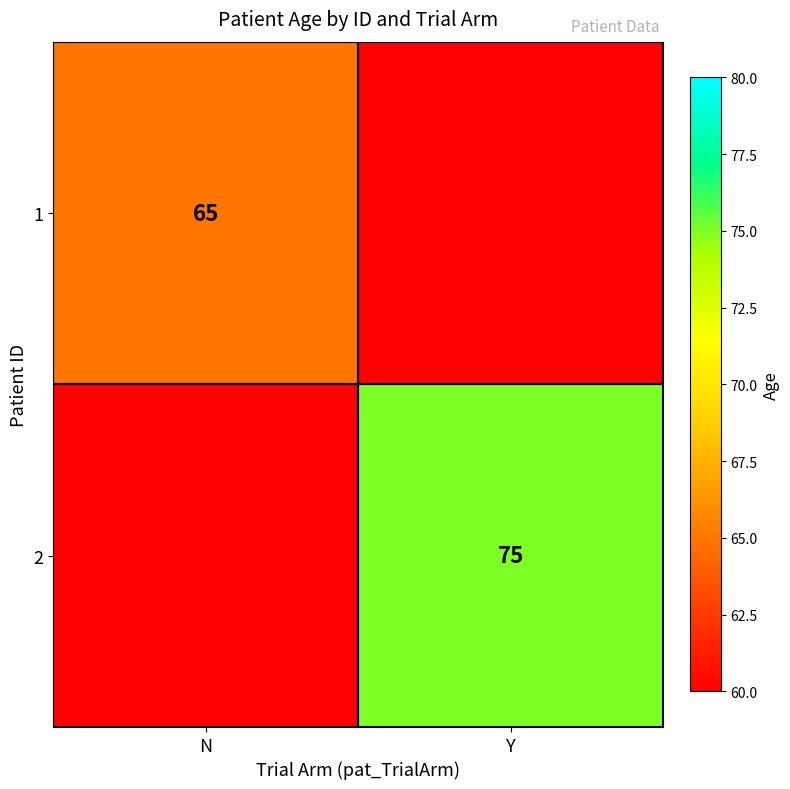

The 2 series shows 75 at Y. True or false?

True